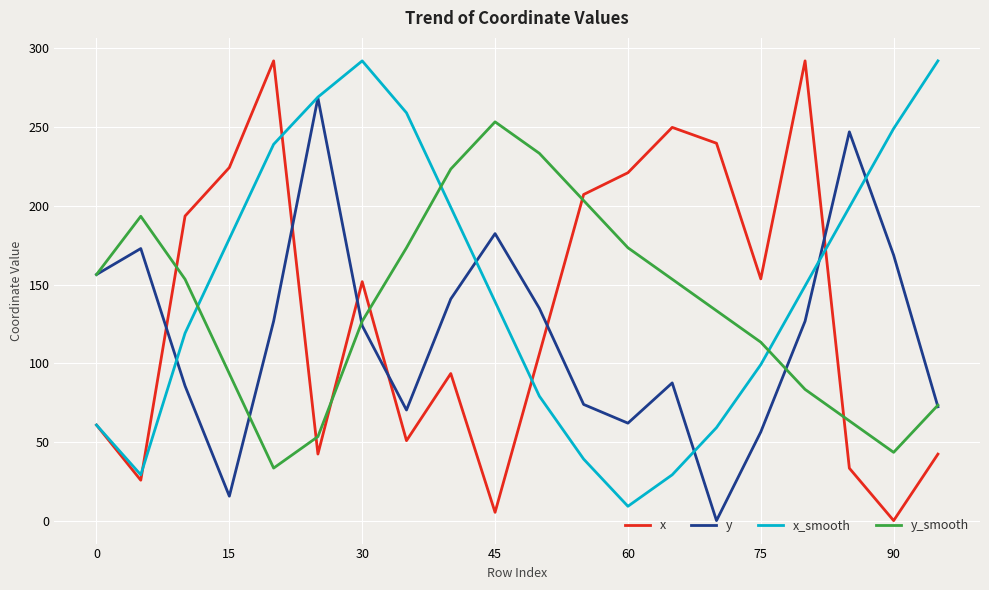

How many intersections are there between x and y?

6